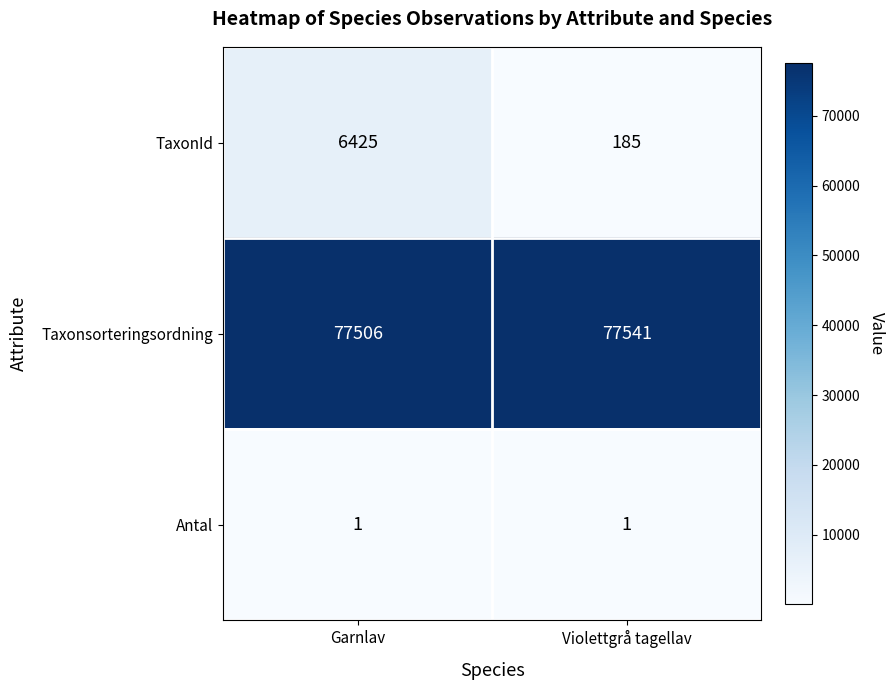

Where is Taxonsorteringsordning nearest to the value 77523?

Garnlav